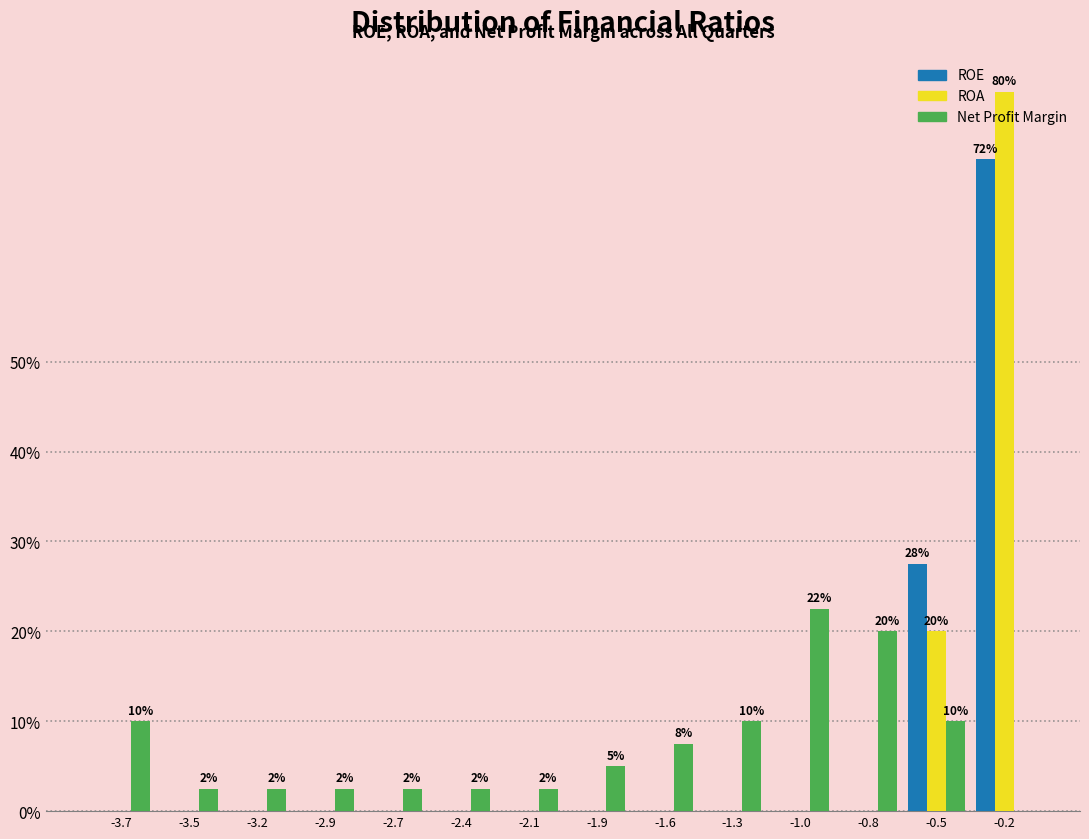

Which series changed the most between -3.5 and -0.2?

ROA